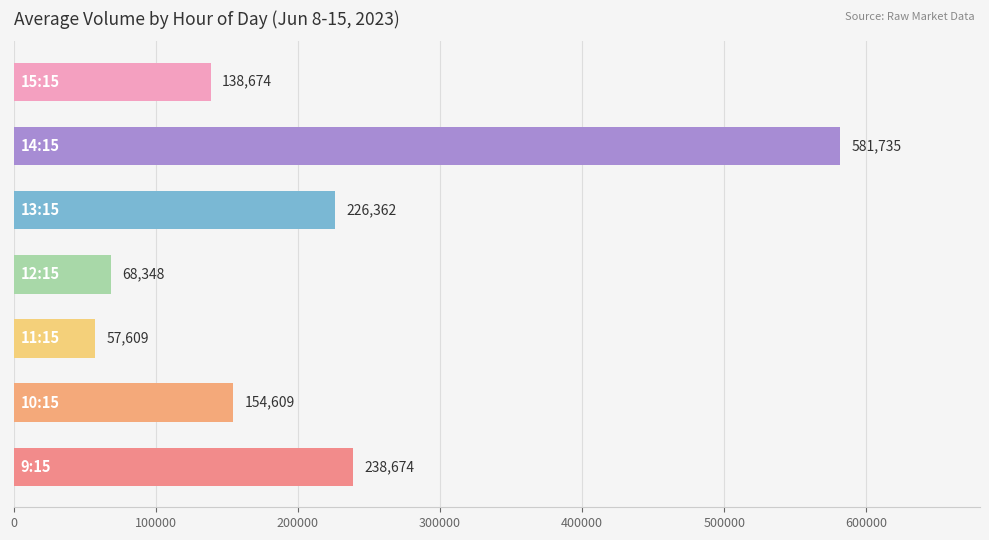

What is the difference between the second highest and minimum values?

181065